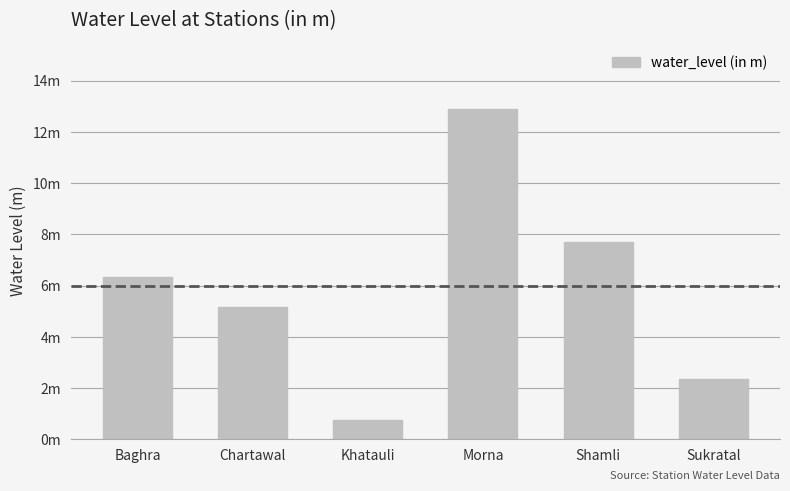

Does the chart contain any negative values?

No